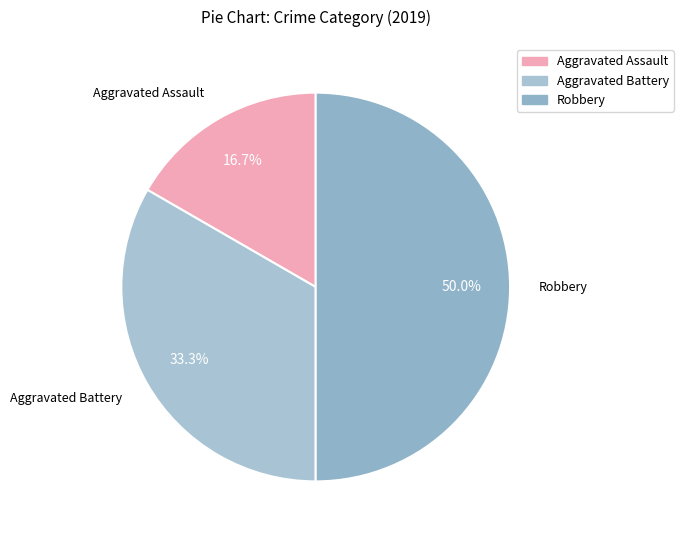

The Aggravated Assault slice represents 17% of the pie. True or false?

True